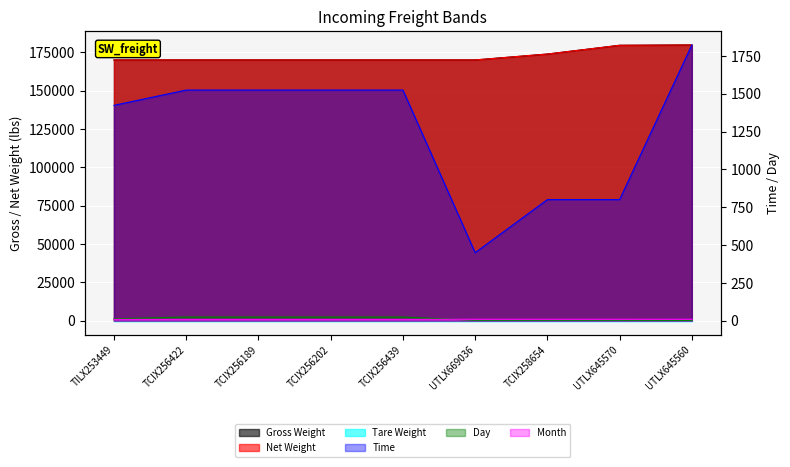

What is the difference between the Net Weight values at TCIX258654 and TCIX256422?

3850